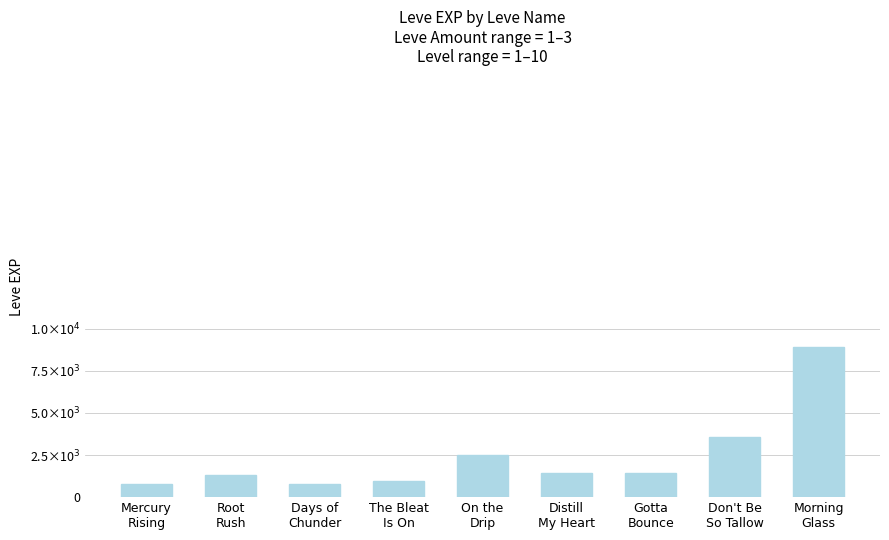

What is the ratio of the value at Morning
Glass to the value at Distill
My Heart?

6.3